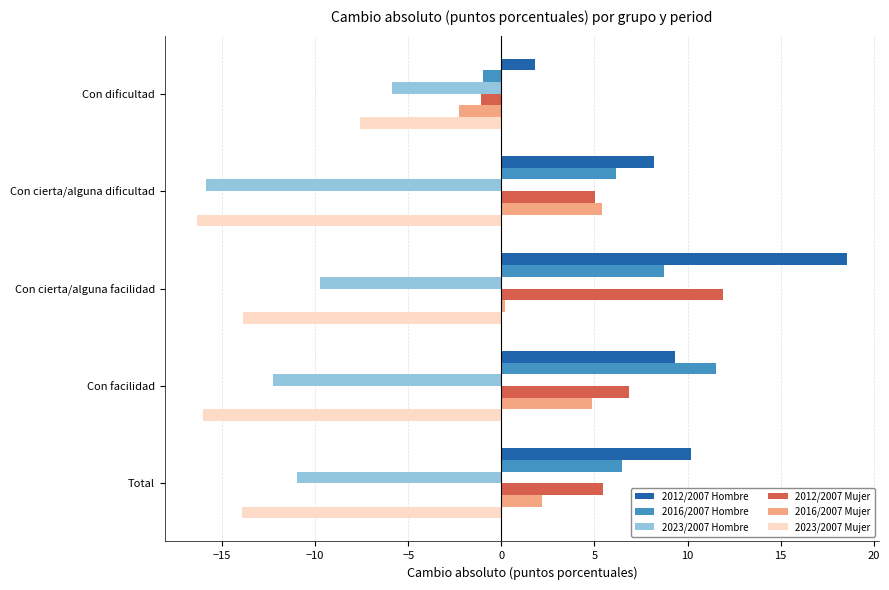

What are all the series names shown in the legend?

2012/2007 Hombre, 2016/2007 Hombre, 2023/2007 Hombre, 2012/2007 Mujer, 2016/2007 Mujer, 2023/2007 Mujer